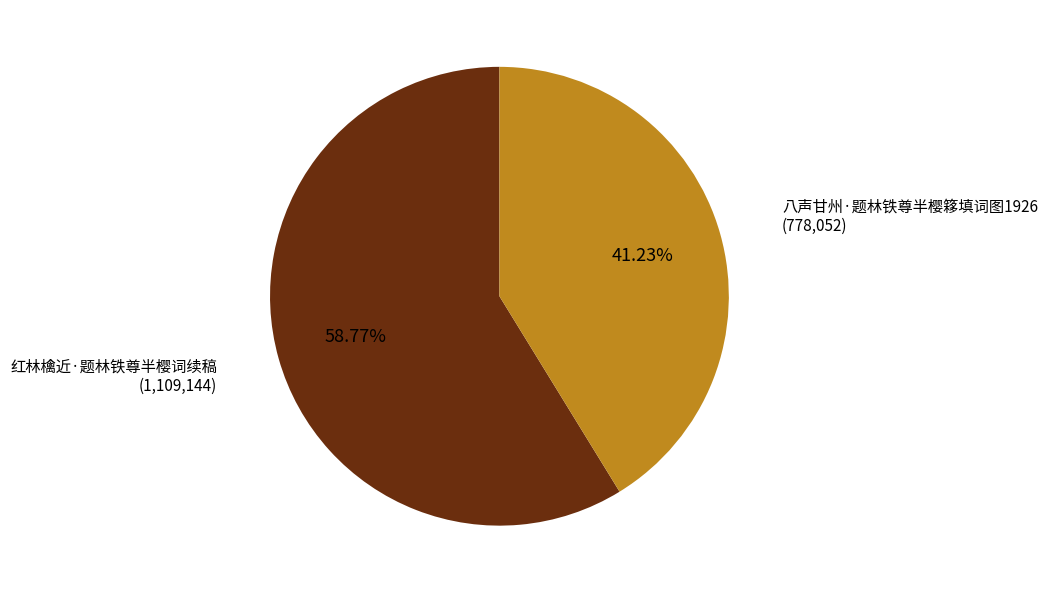

How much of the chart is everything except 八声甘州·题林铁尊半樱簃填词图1926?

58.8%